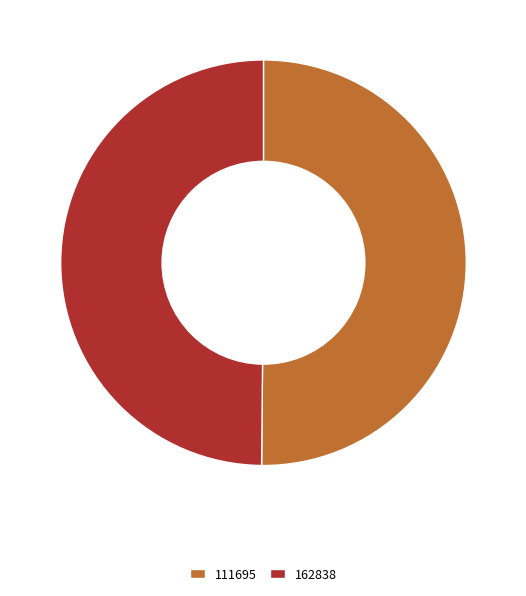

Approximately how many times larger is the value at 162838 compared to 111695?

1.0